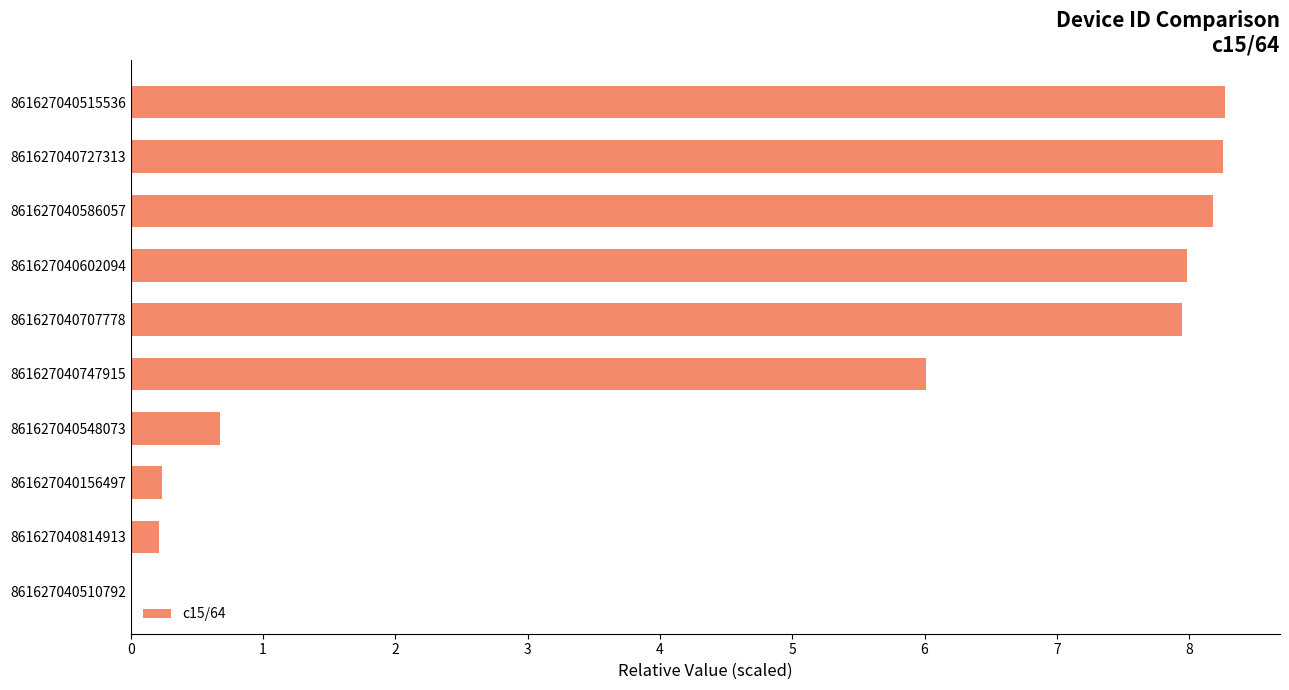

What is the sum of all values?

47.8